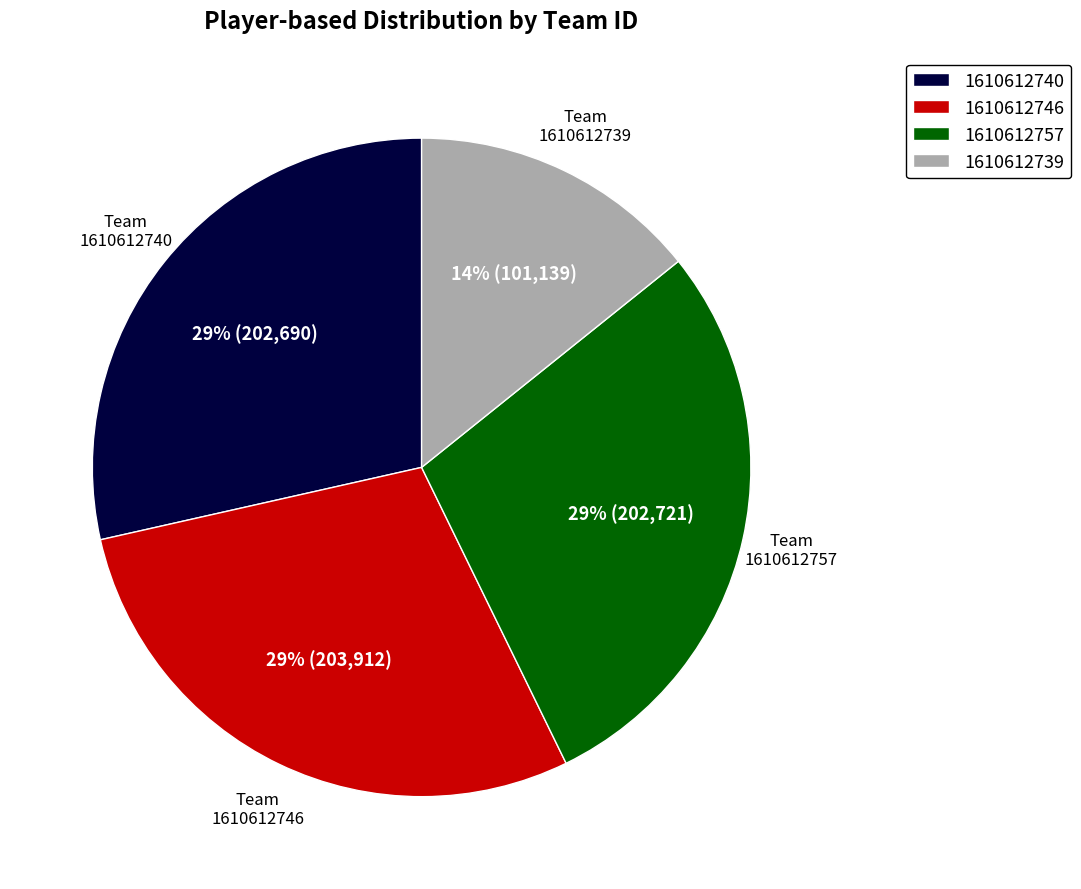

What percentage is the 1610612739 slice, to the nearest percent?

14%